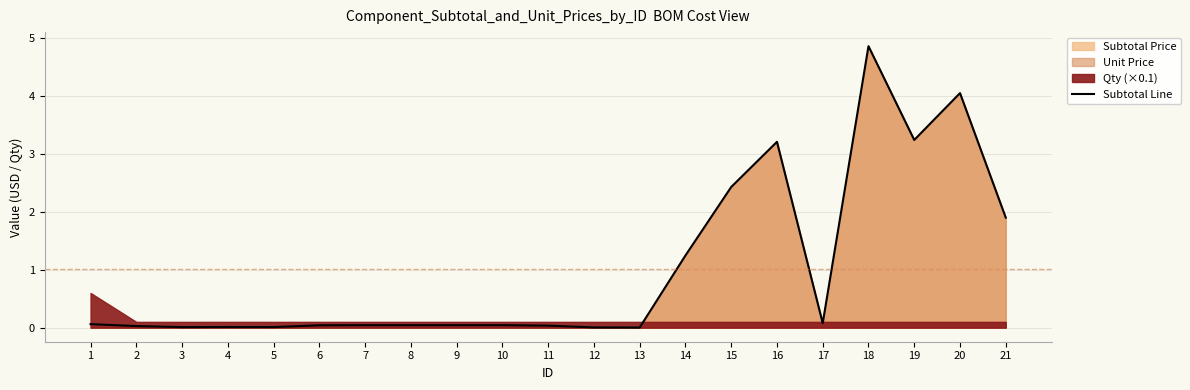

At which label does Subtotal Line reach its peak?

18